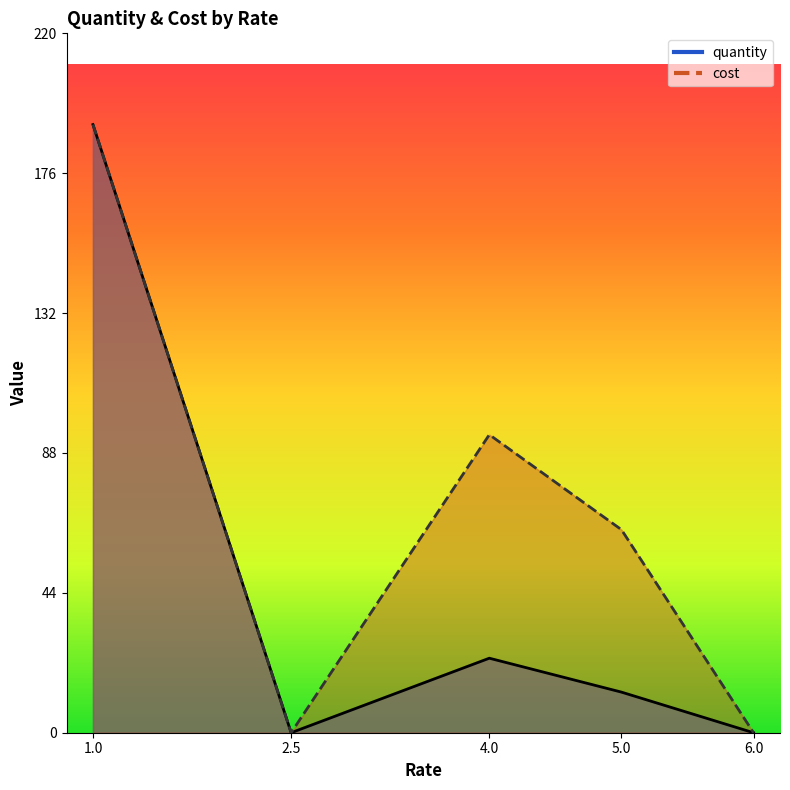

What is the label of the 5th point from the right?

1.0